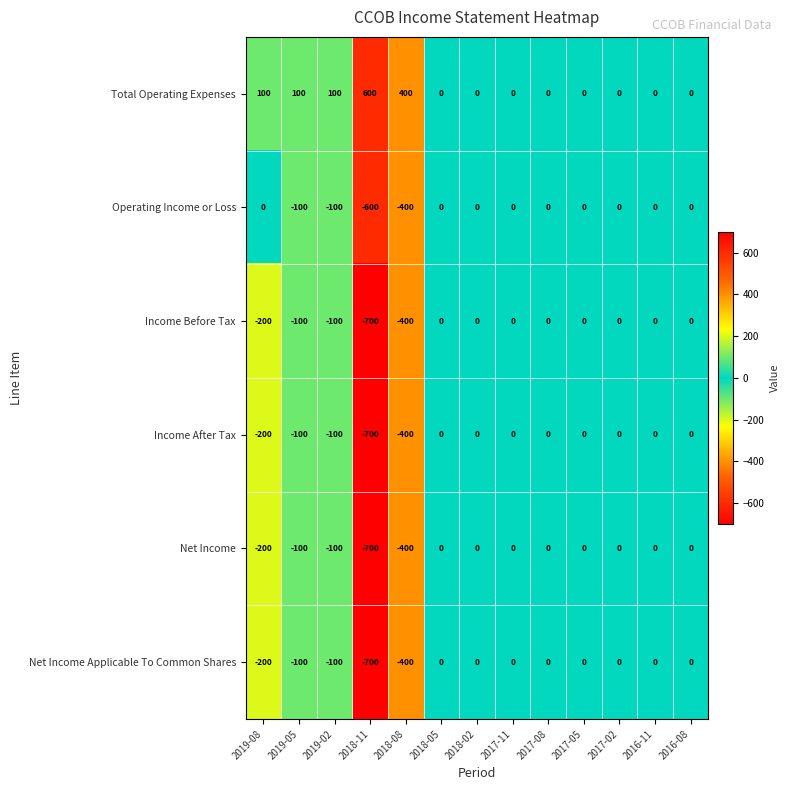

Which label corresponds to the largest value in the chart?

2018-11